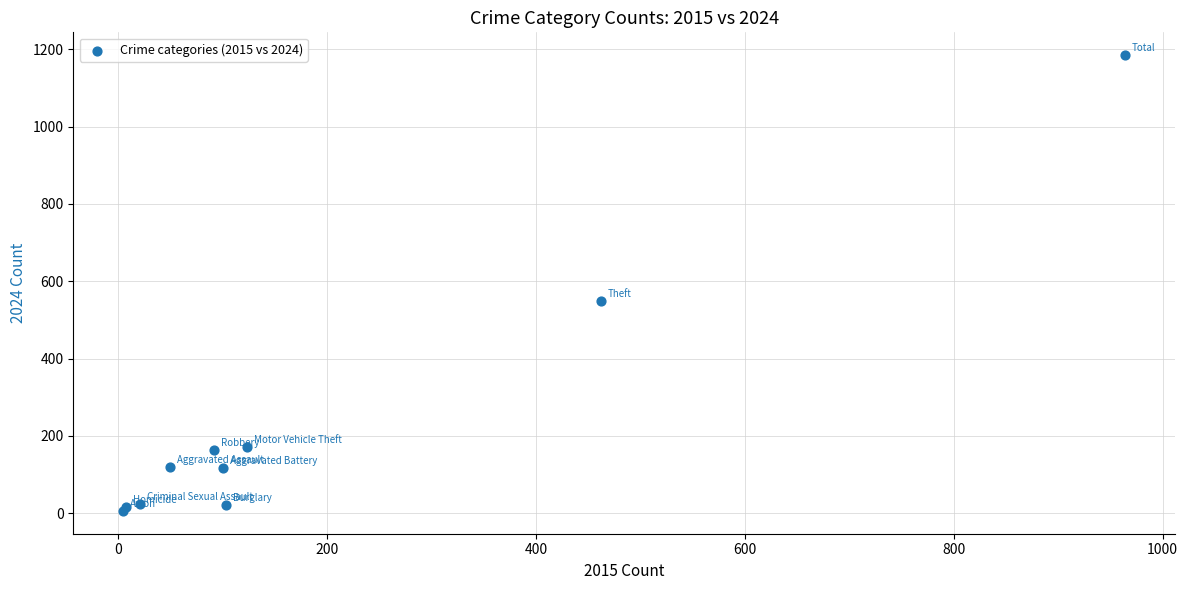

What Y value in the scatter plot is closest to 595?

548